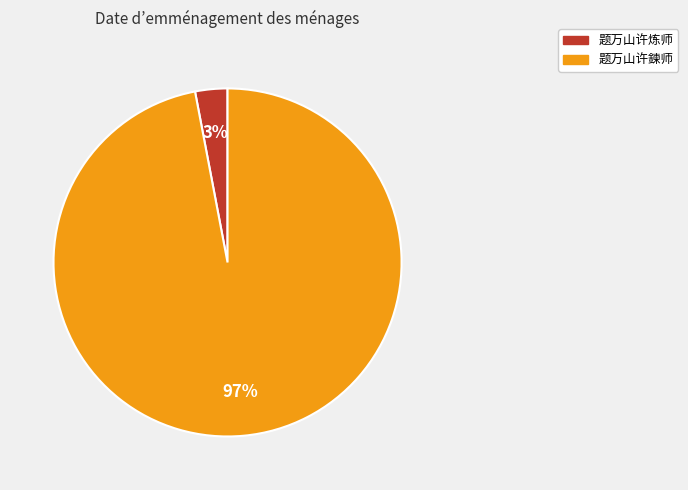

True or false: 题万山许鍊师 accounts for 88% of the total.

False